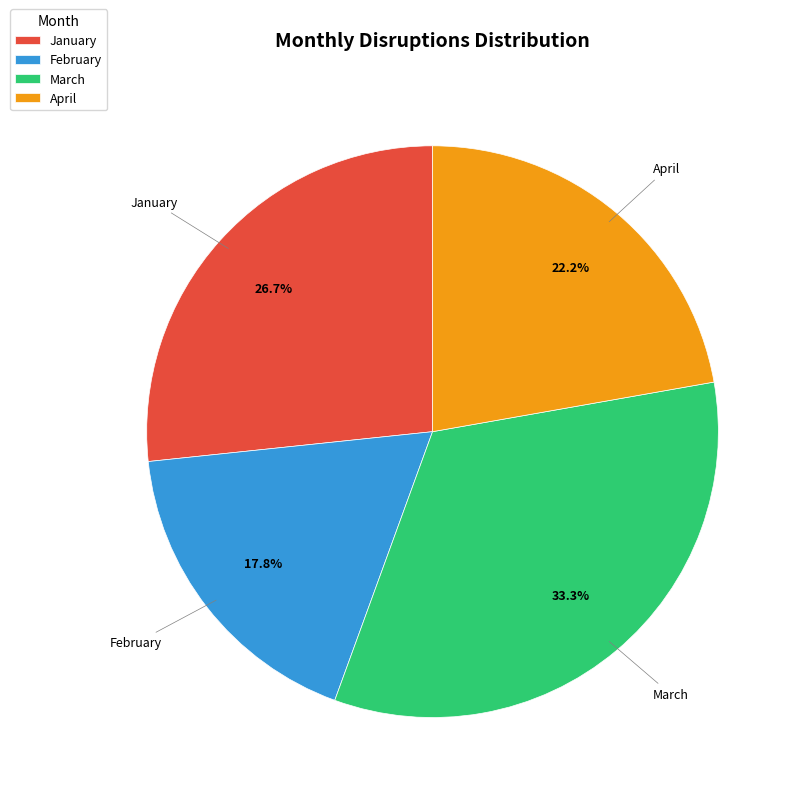

Which category has the biggest portion of the pie?

March